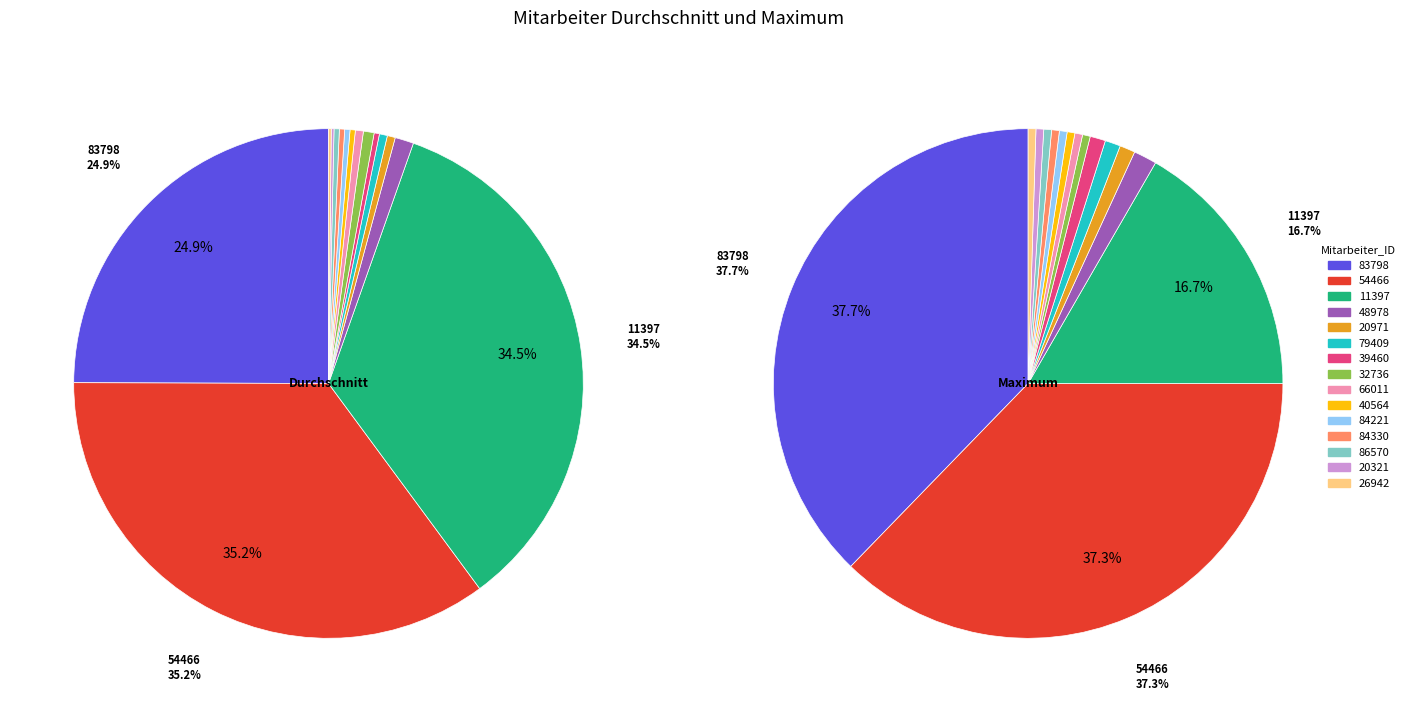

What is the smallest slice in the pie chart?

20321